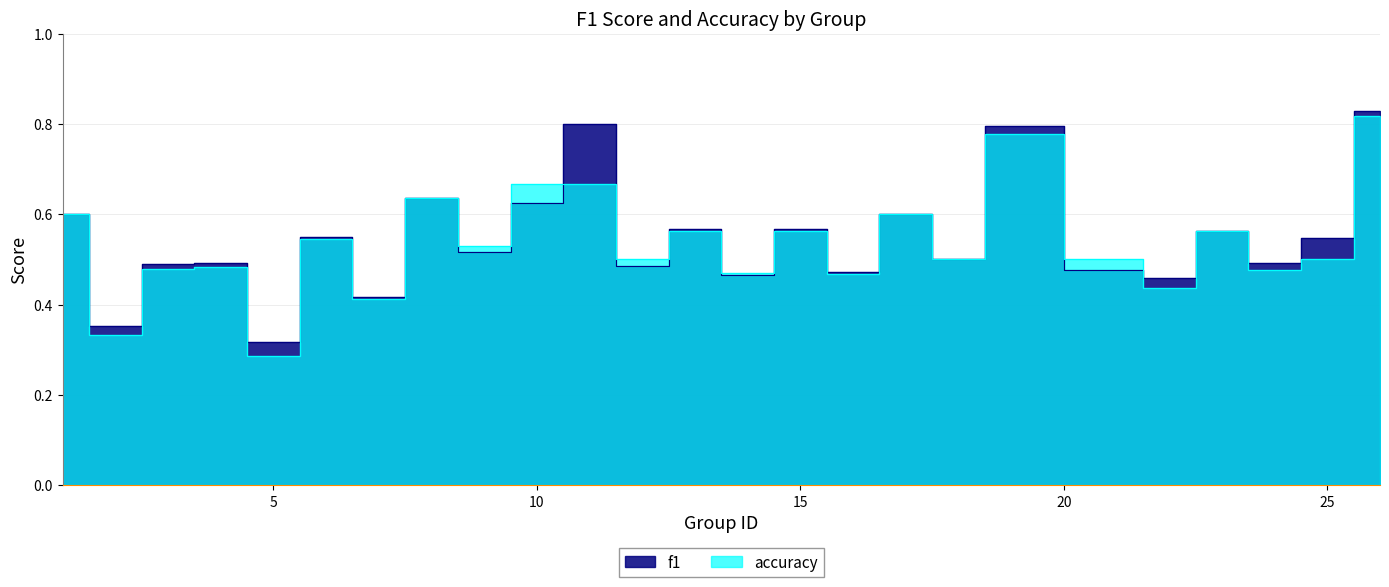

True or false: accuracy has more than 1 points higher than both neighbors.

True